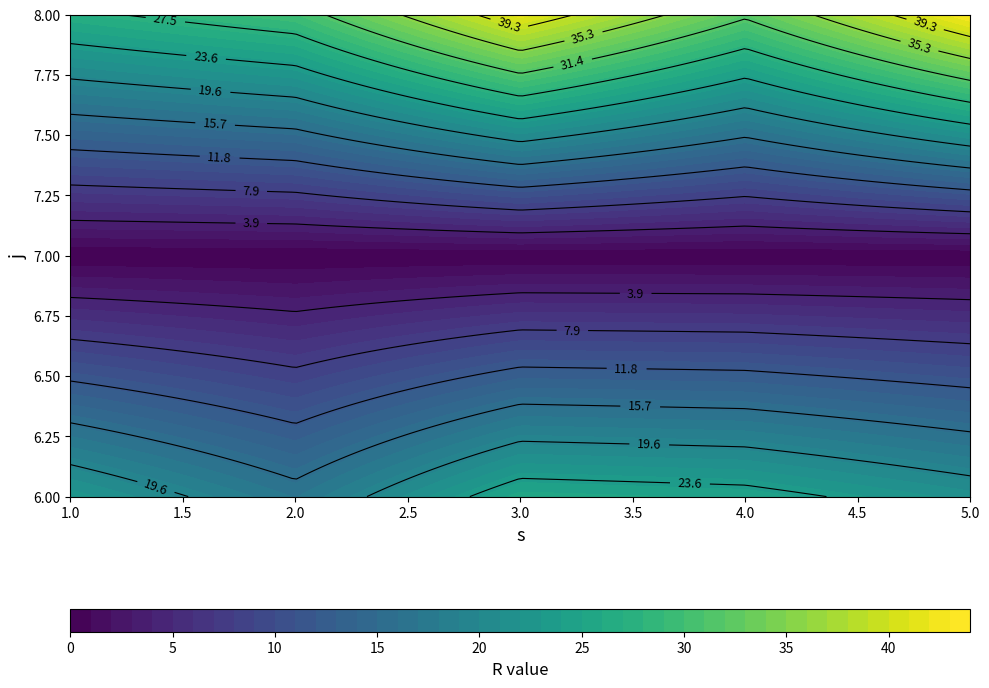

List the labels in order of 8 value, smallest first.

1, 2, 4, 3, 5